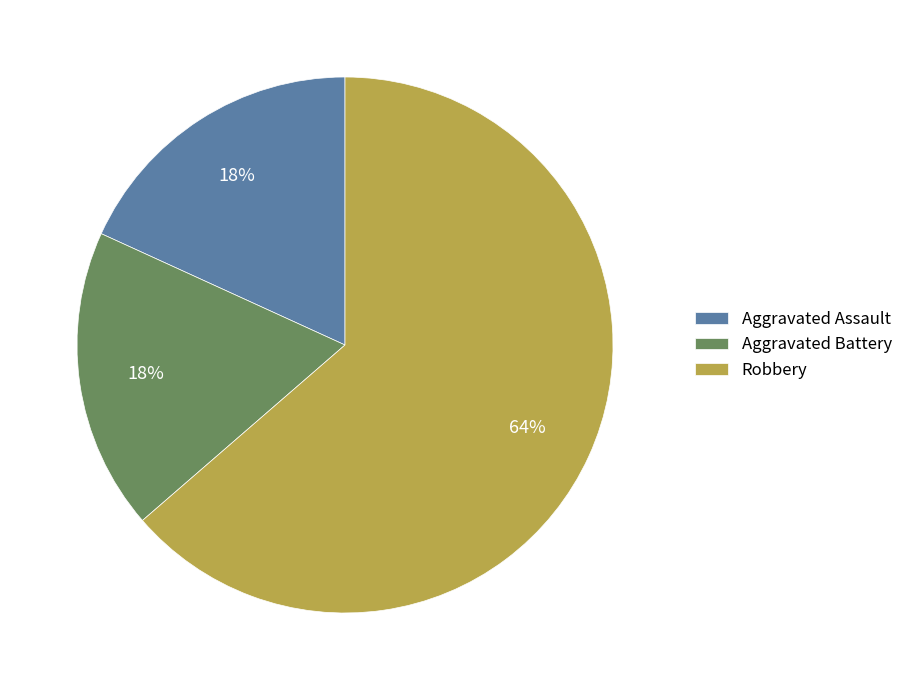

How many segments does this pie chart have?

3